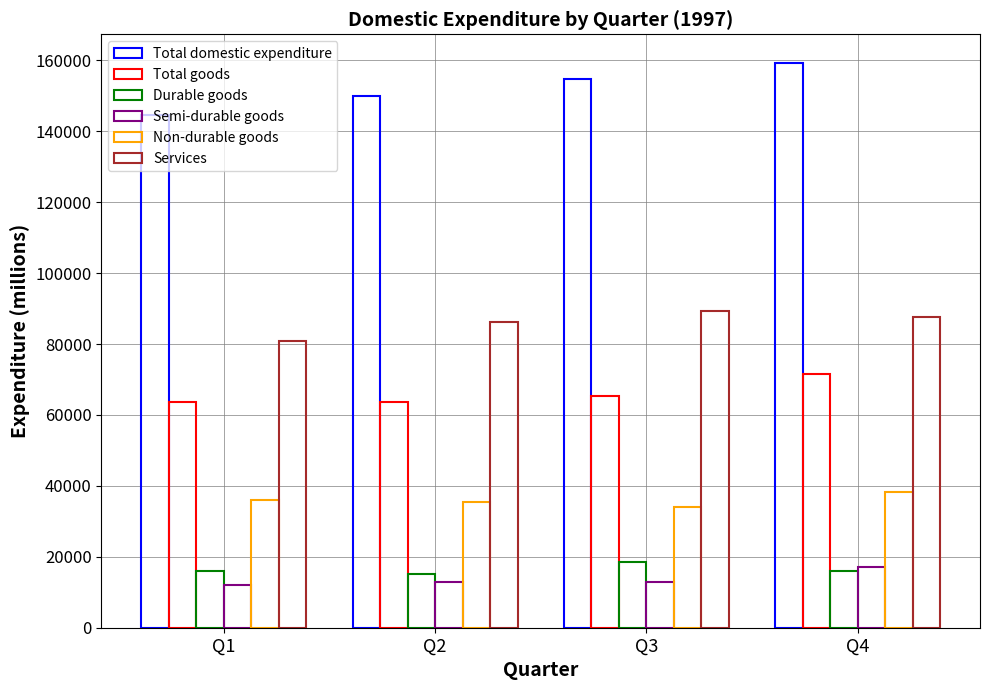

The Total domestic expenditure series shows 36921 at Q1. True or false?

False